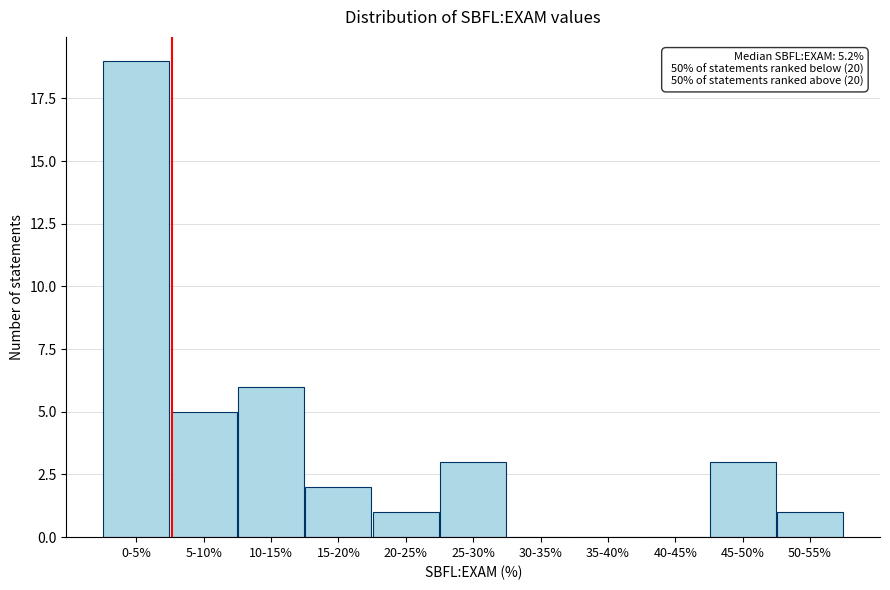

Reading left to right, extract all data points from this chart.

0-5%=19	5-10%=5	10-15%=6	15-20%=2	20-25%=1	25-30%=3	30-35%=0	35-40%=0	40-45%=0	45-50%=3	50-55%=1